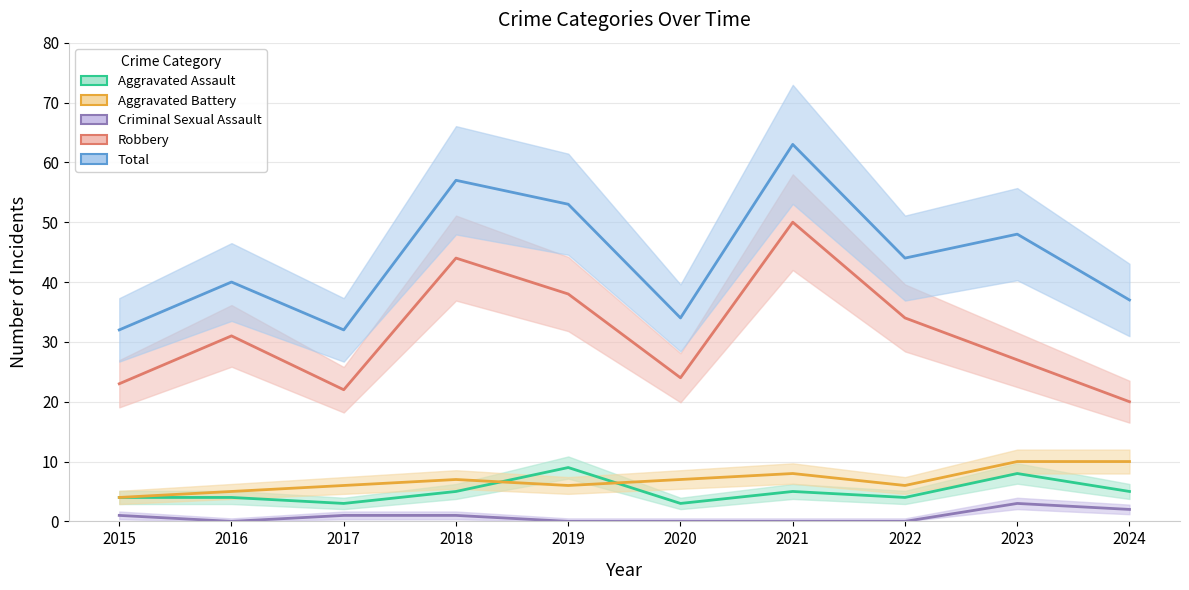

True or false: Criminal Sexual Assault and Aggravated Assault intersect in this chart.

False